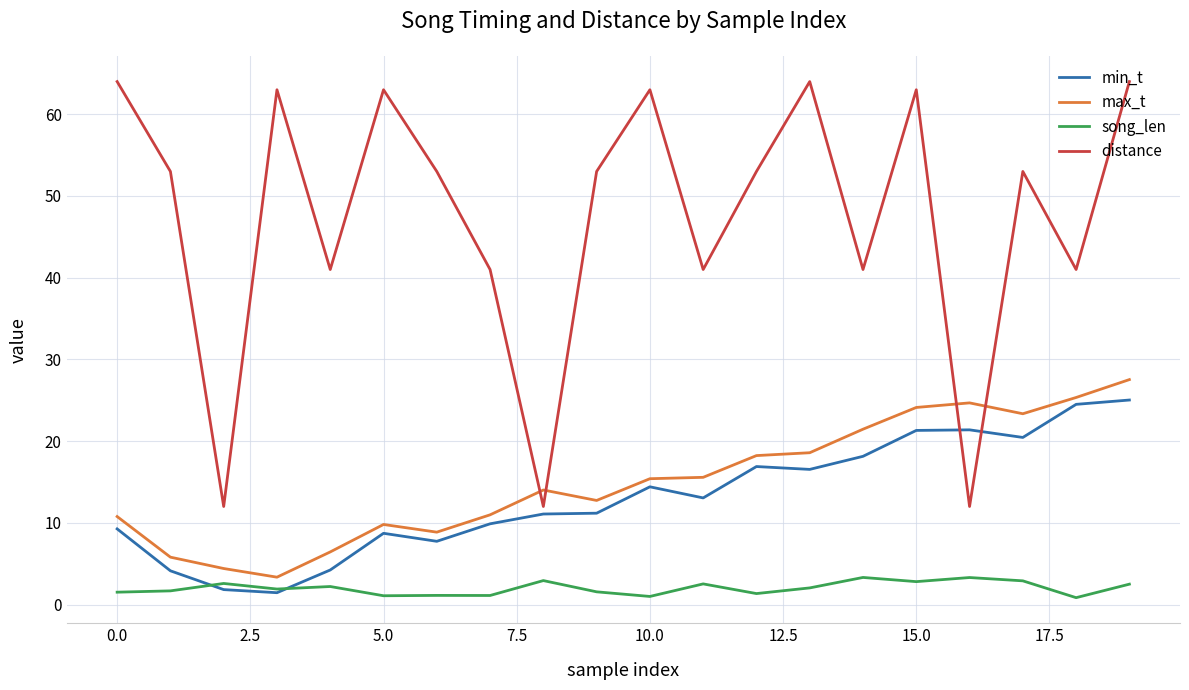

How many times do max_t and distance cross each other?

4